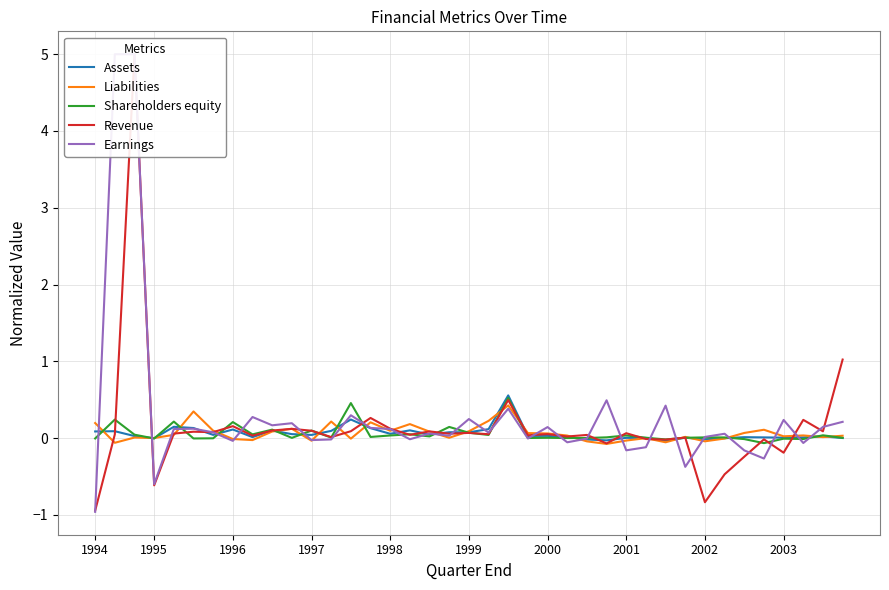

What is the minimum value for Earnings?

-1.0